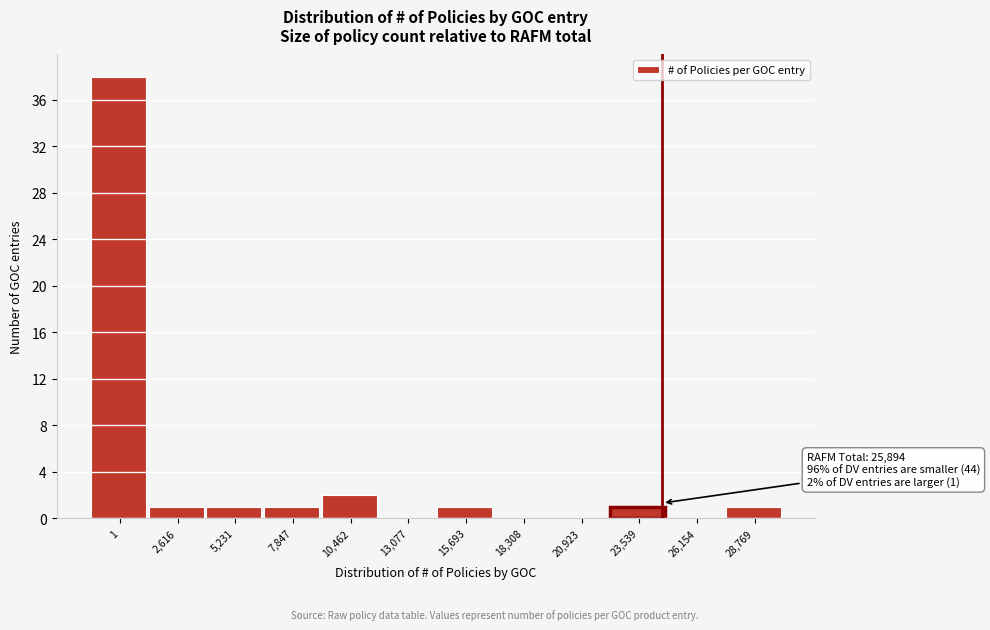

Reading right to left, transcribe all the data shown in this chart.

28,769=1	26,154=0	23,539=1	20,923=0	18,308=0	15,693=1	13,077=0	10,462=2	7,847=1	5,231=1	2,616=1	1=38